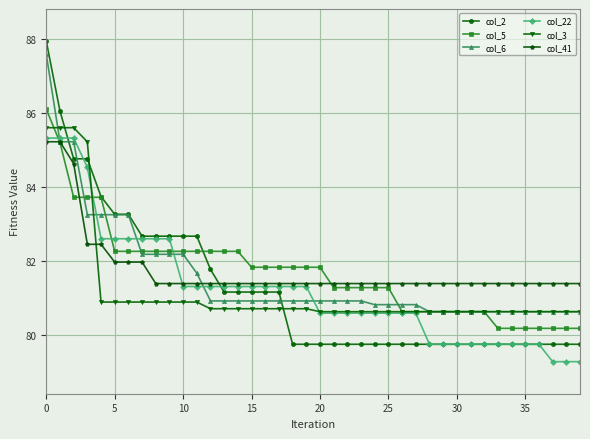

After their last crossing, which series has the higher values: col_5 or col_22?

col_5